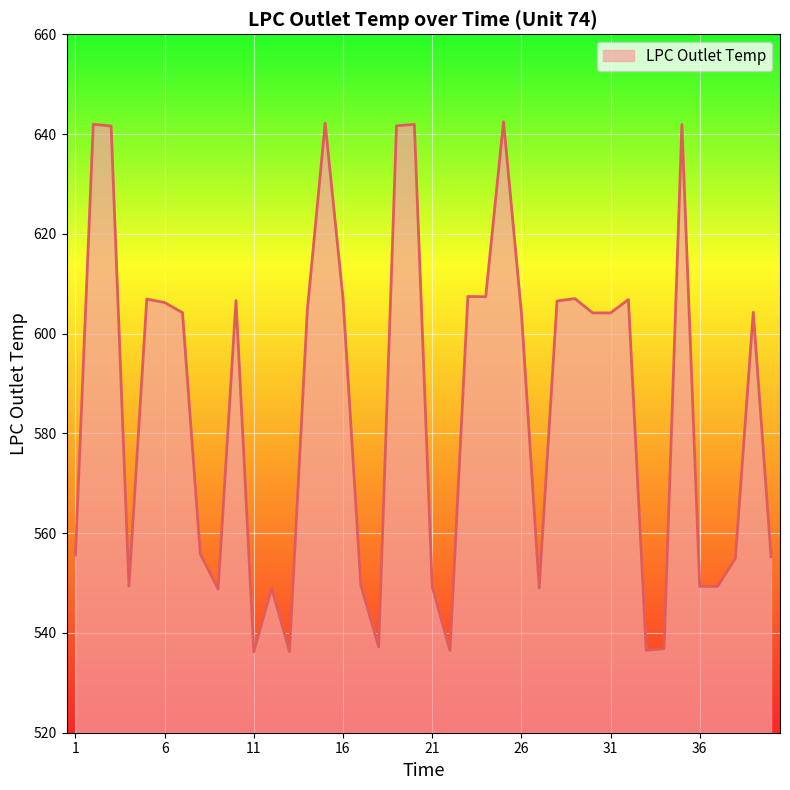

What is the difference between the maximum and minimum values?

106.3